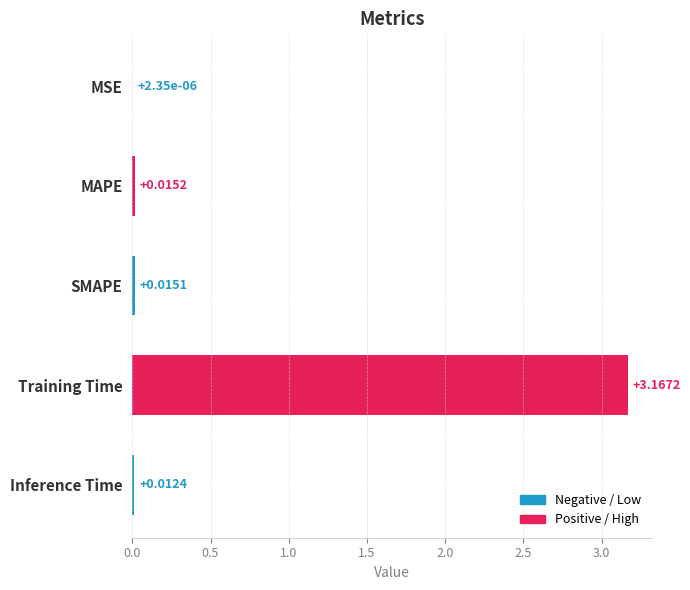

Which category has the highest value across all series?

Training Time